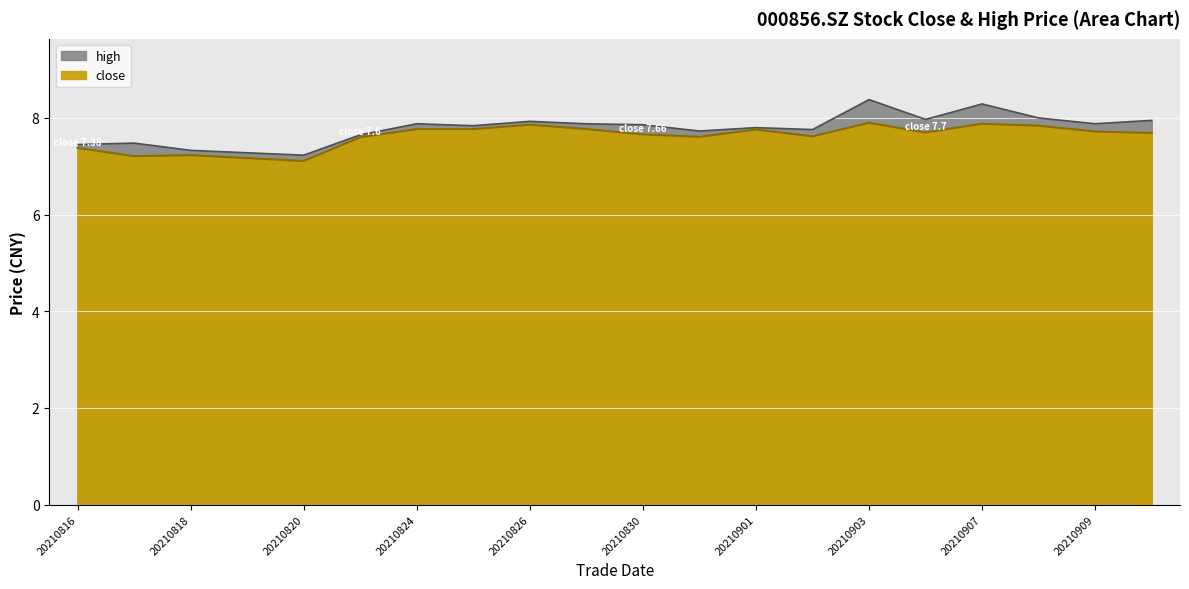

True or false: close and high cross at least once.

False